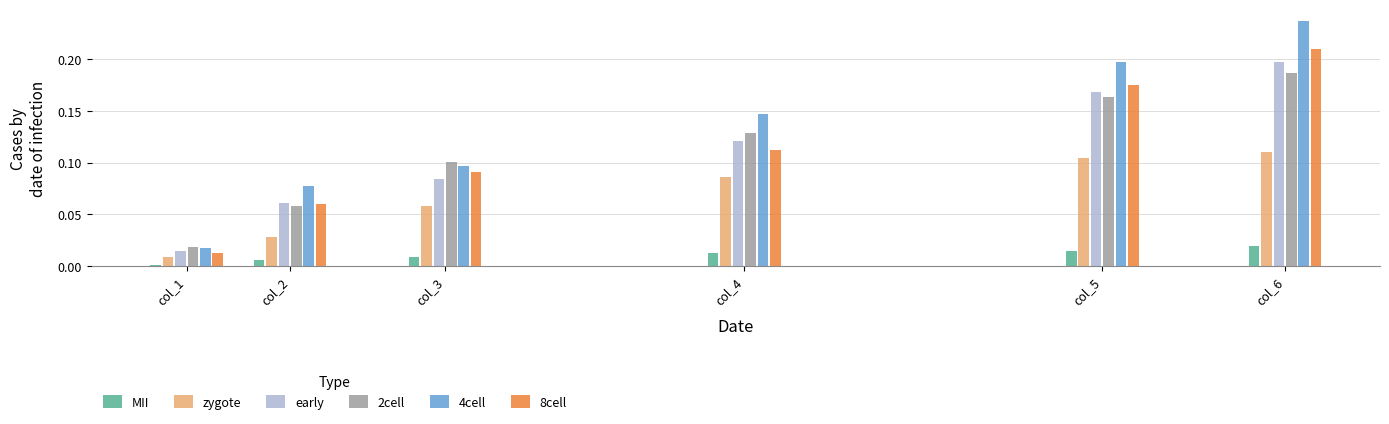

List the labels in order of 8cell value, smallest first.

col_1, col_2, col_3, col_4, col_5, col_6